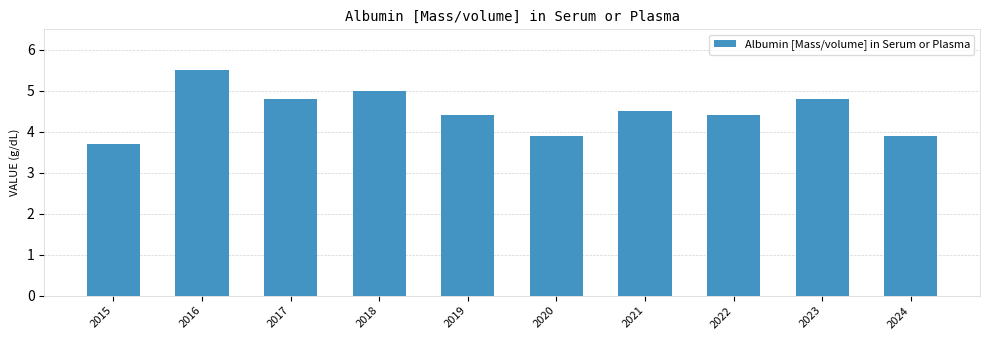

What is the difference between the values at 2017 and 2019?

0.4